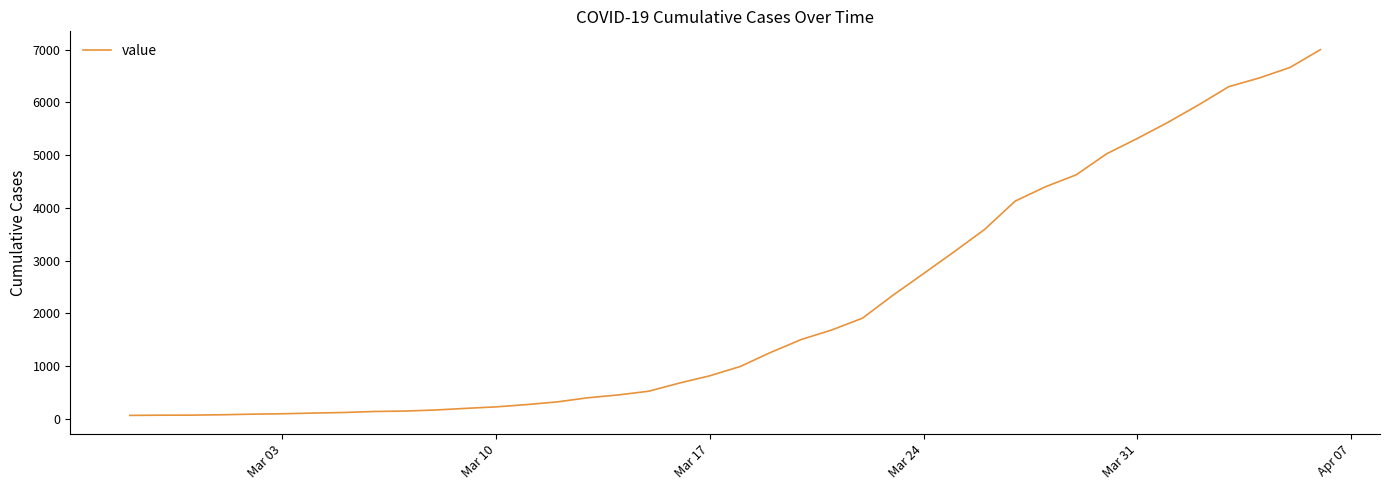

What is the difference between the maximum and minimum values?

6939